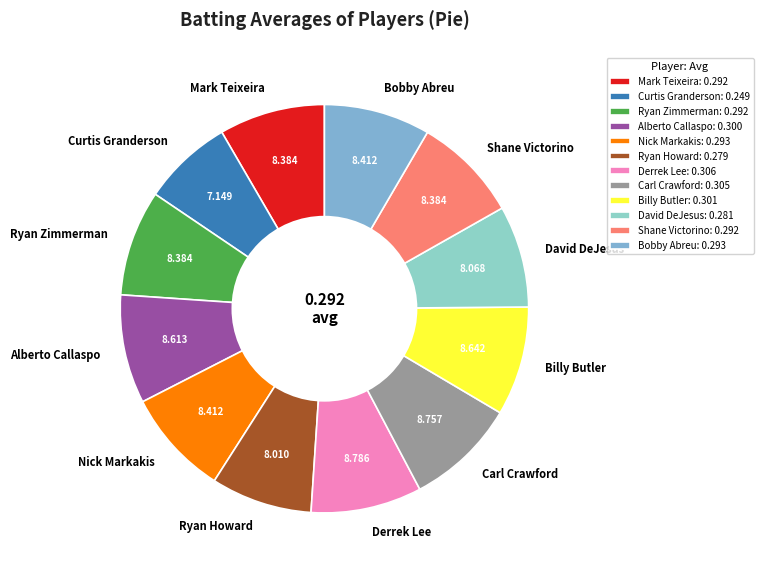

Is Alberto Callaspo the majority of the pie?

No